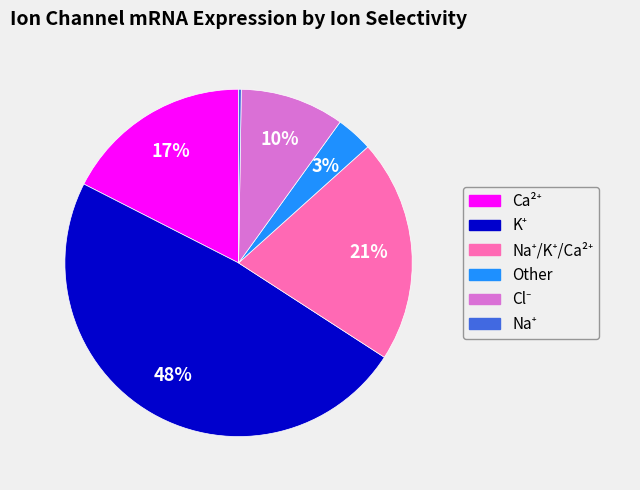

To the nearest percent, what is the difference between the largest and smallest slice percentages?

48%